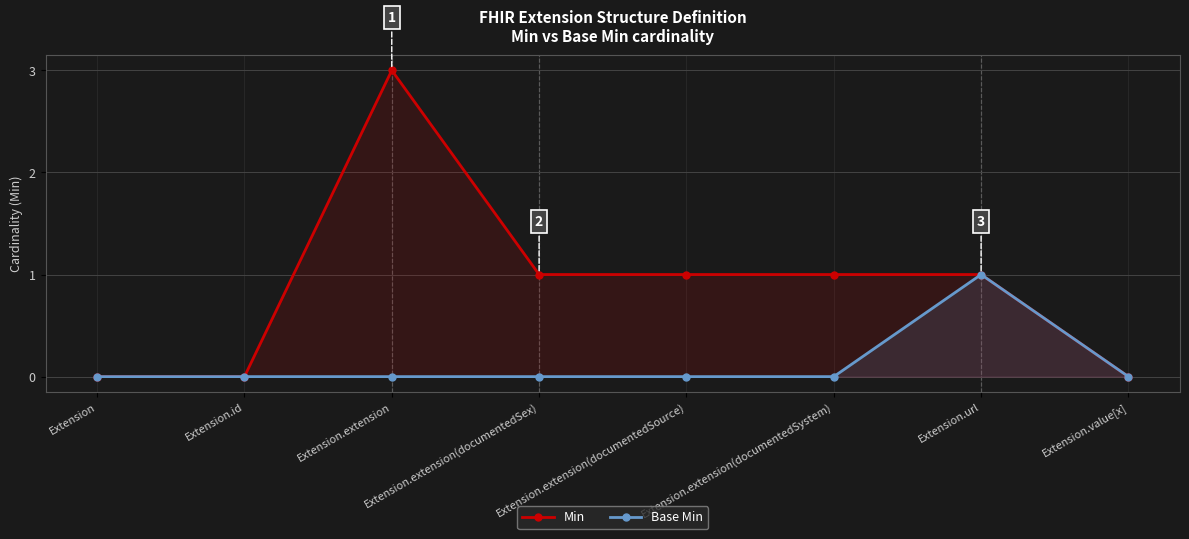

True or false: Min and Base Min cross at least once.

False